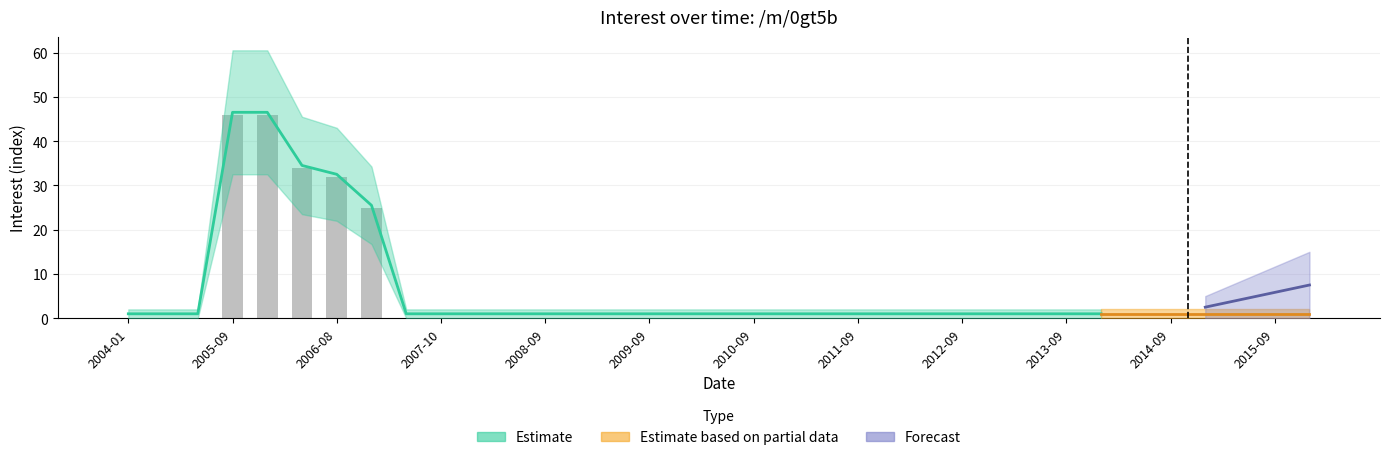

What is the average value?

5